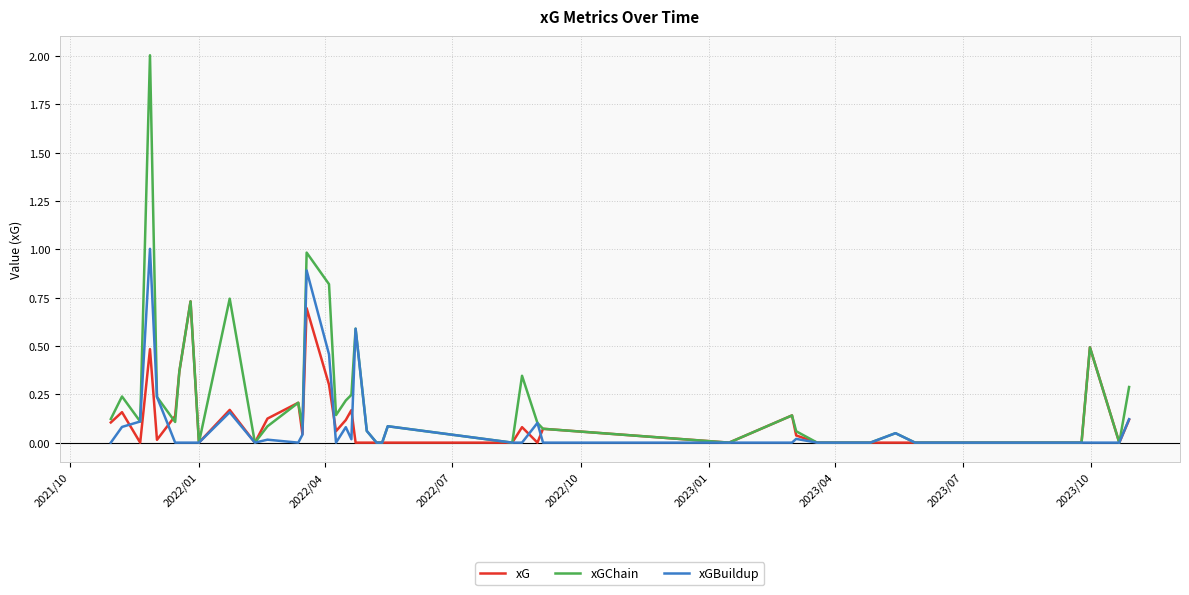

How many lines are shown in the chart?

3